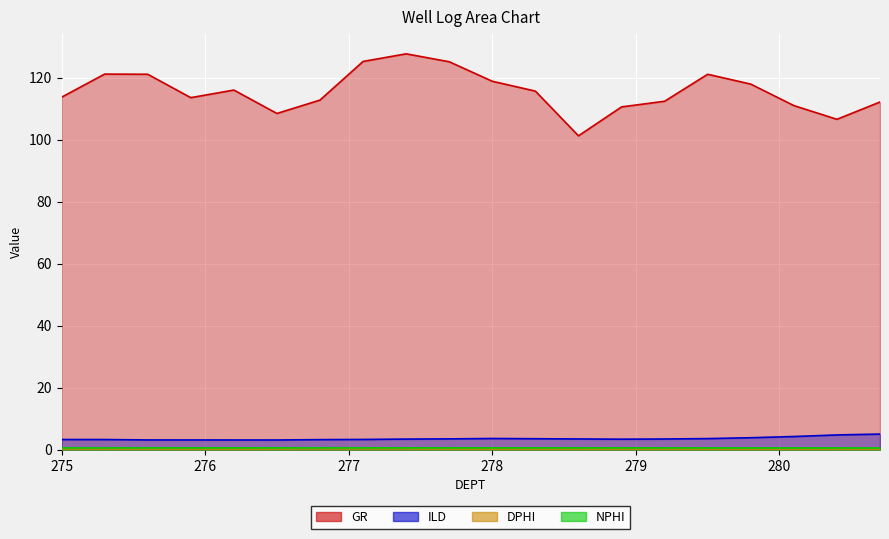

What is the label of the 17th point from the left?

279.8